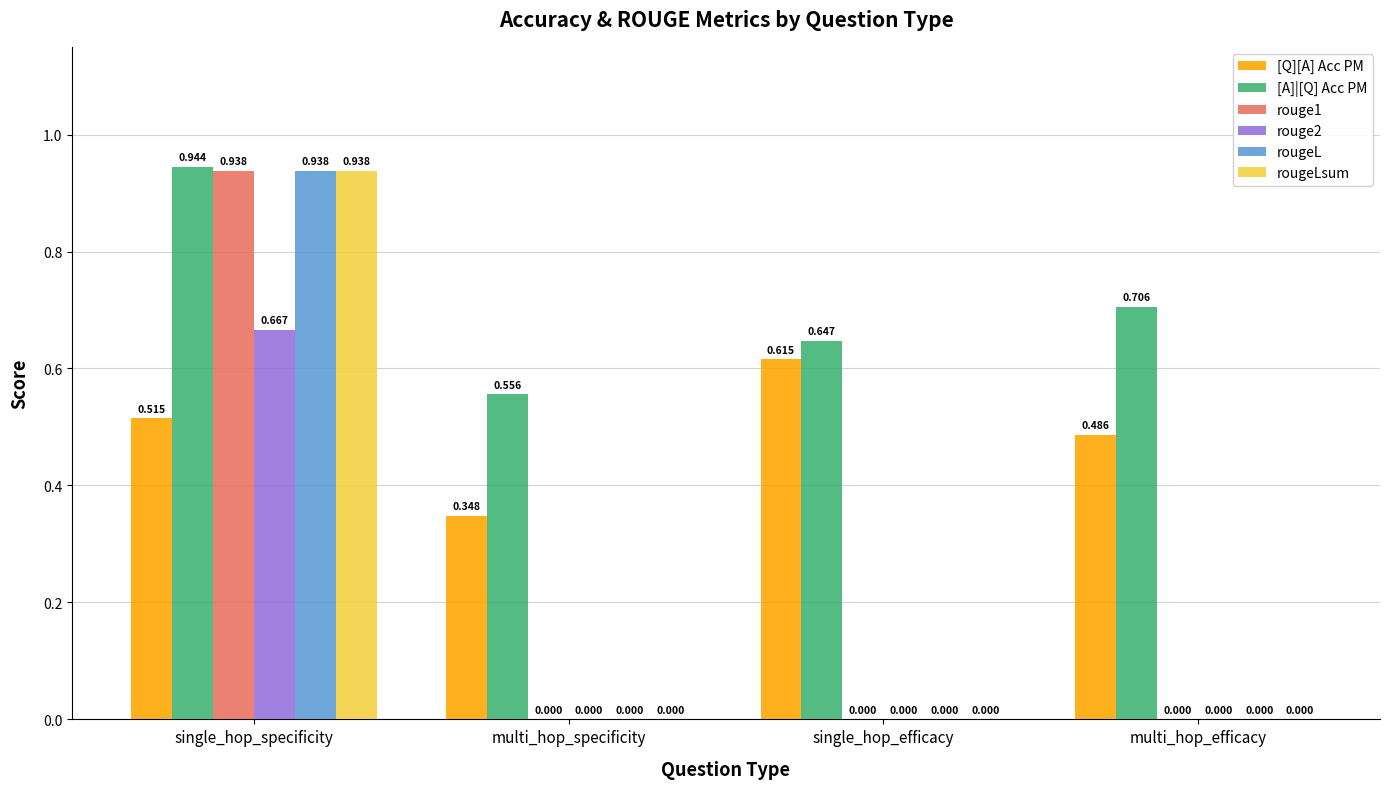

Is it true that rouge2 equals 0.0 at multi_hop_efficacy?

True